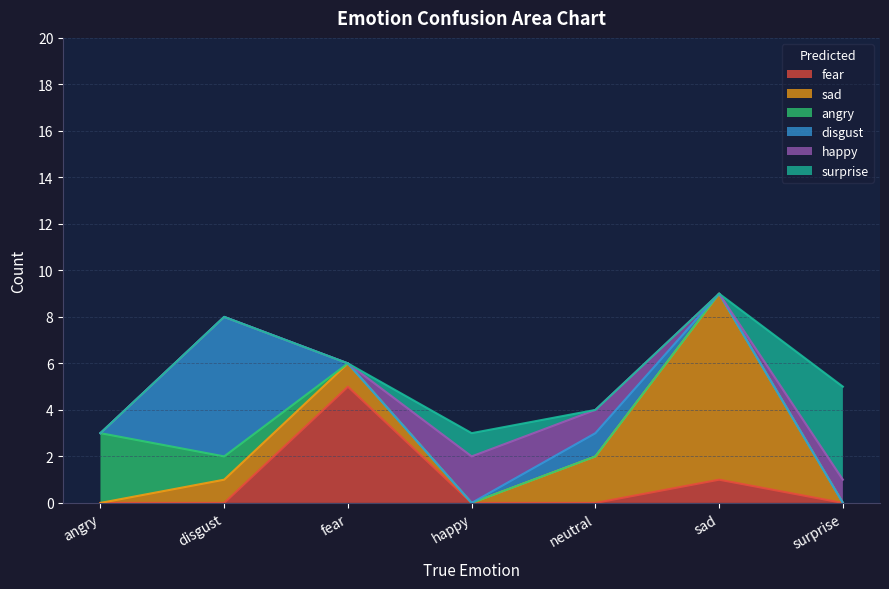

How many interior local peaks does the disgust series have?

2